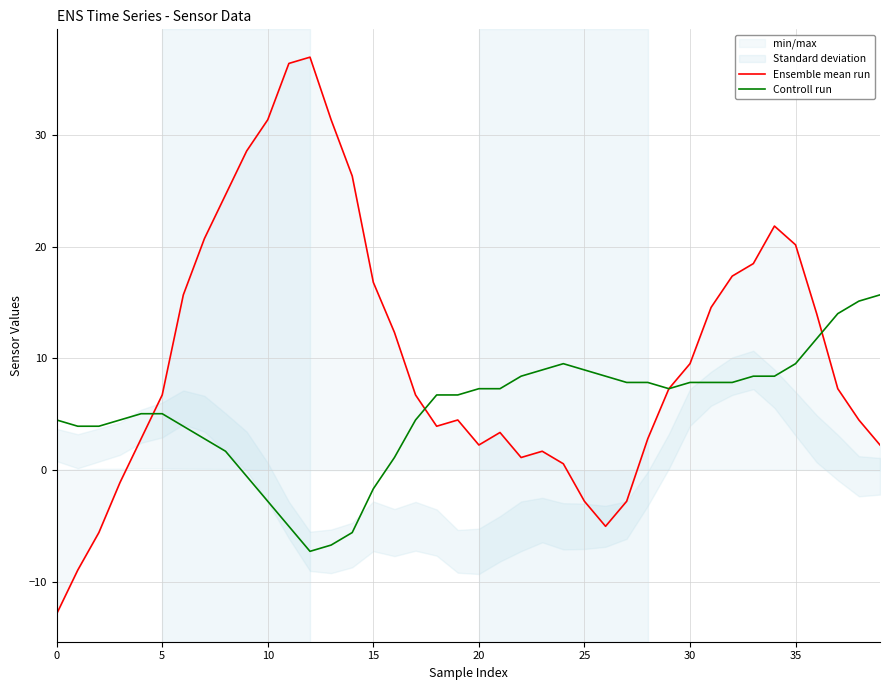

How many negative values does the Ensemble mean run series have?

7